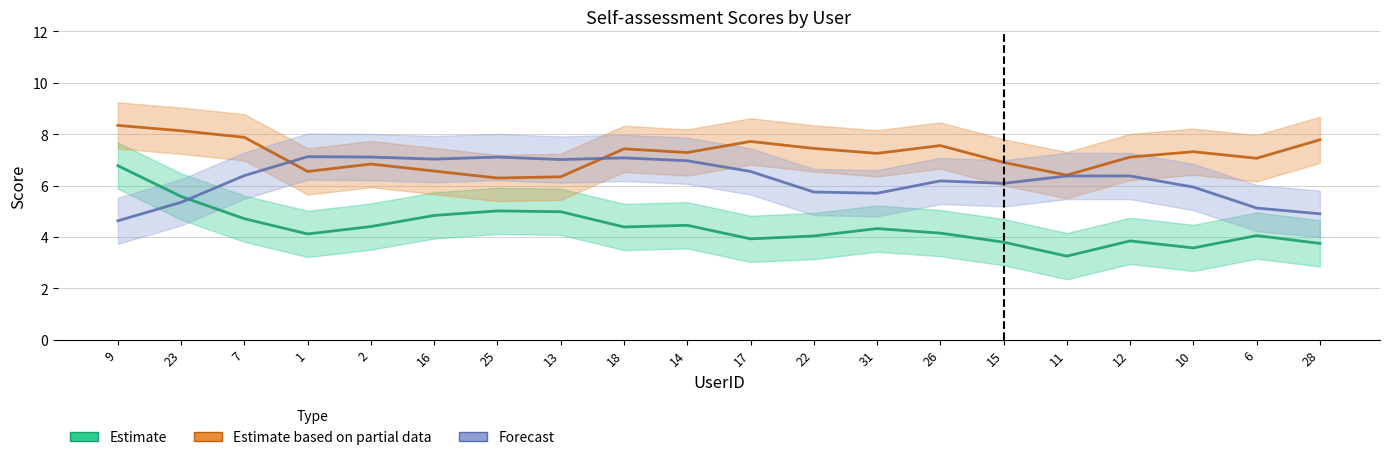

Between 25 and 31, which is larger?

25